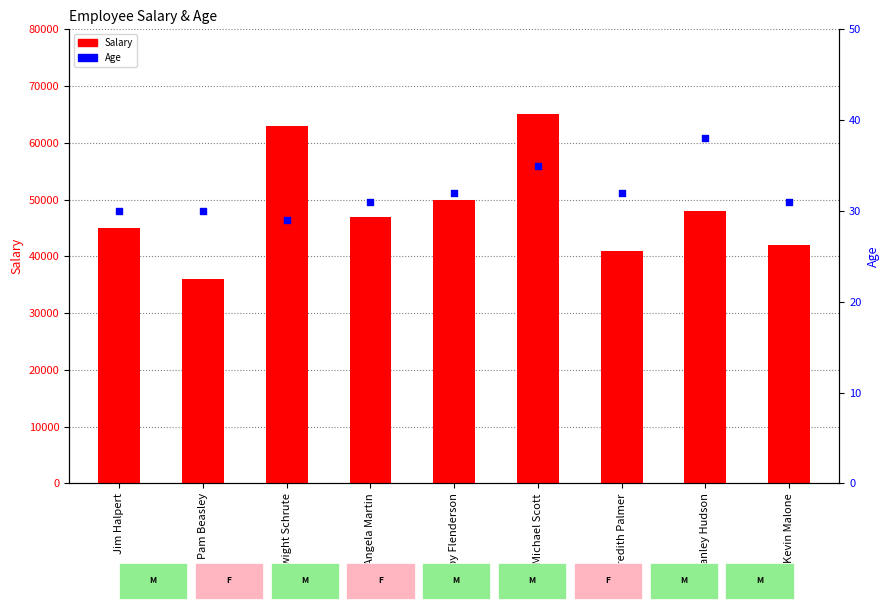

At which category is the sum across all series the highest?

Michael Scott